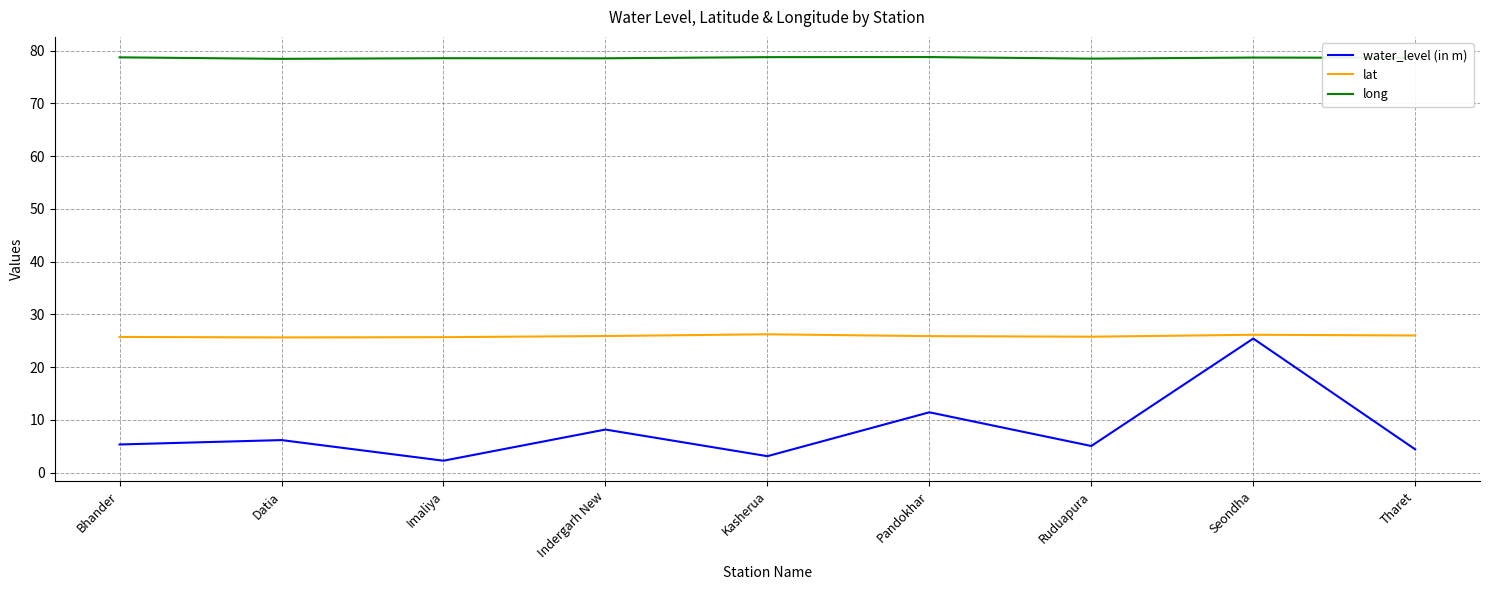

True or false: lat and long cross at least once.

False